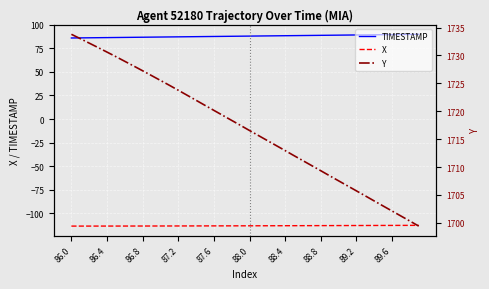

At which category is the sum across all series the highest?

86.0